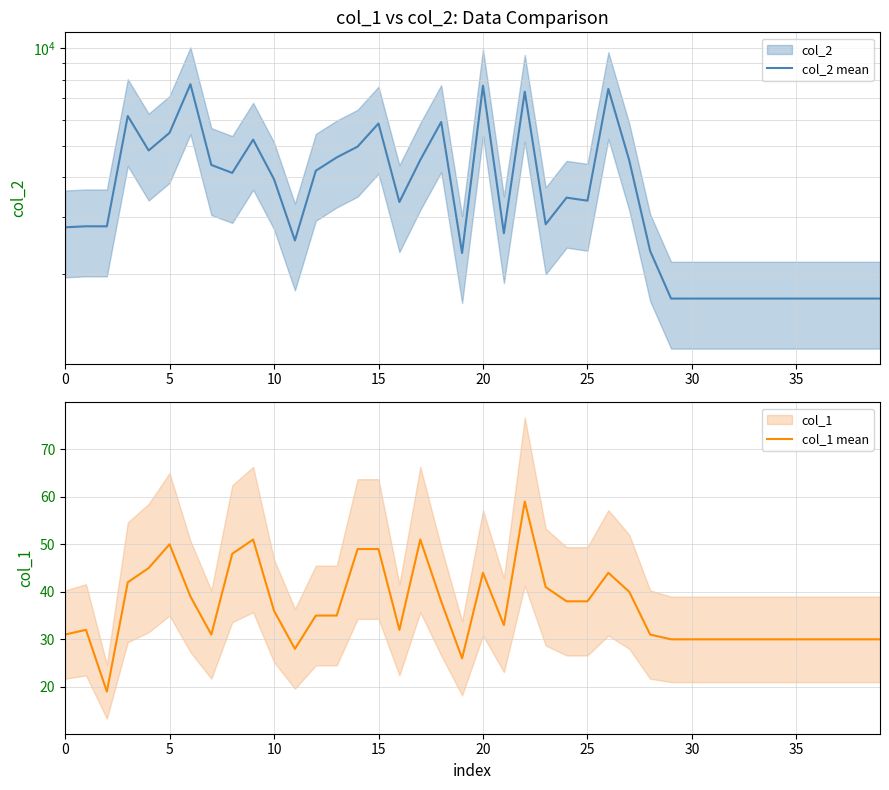

True or false: col_1 mean has more than 0 points higher than both neighbors.

True